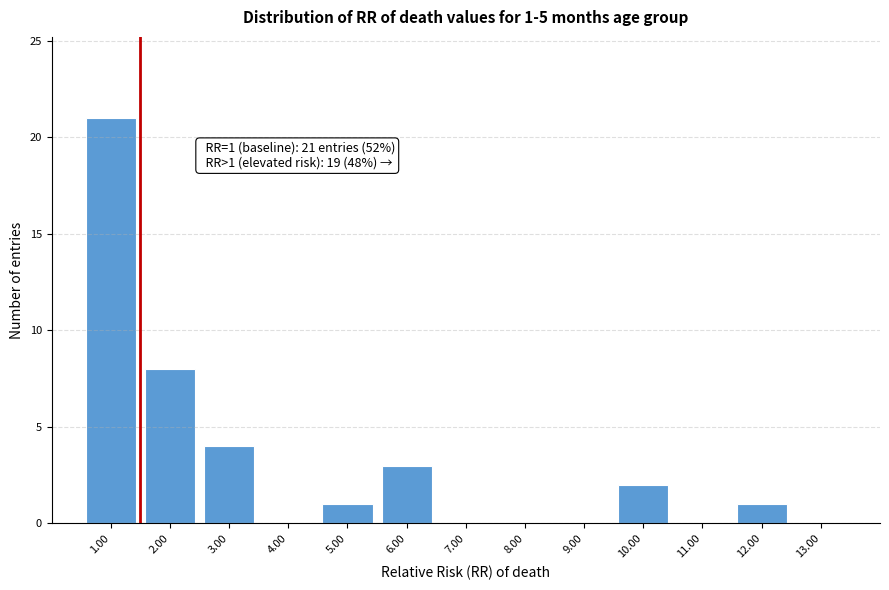

Over which range of the x-axis is the bar tallest?

0.5 to 1.5